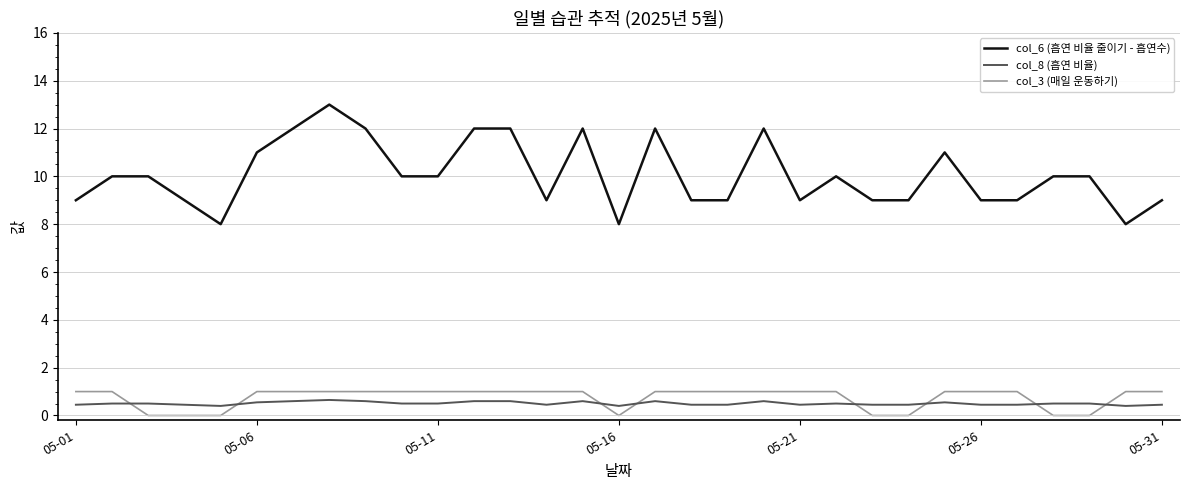

What is the highest value of the col_6 (흡연 비율 줄이기 - 흡연수) series?

13.0